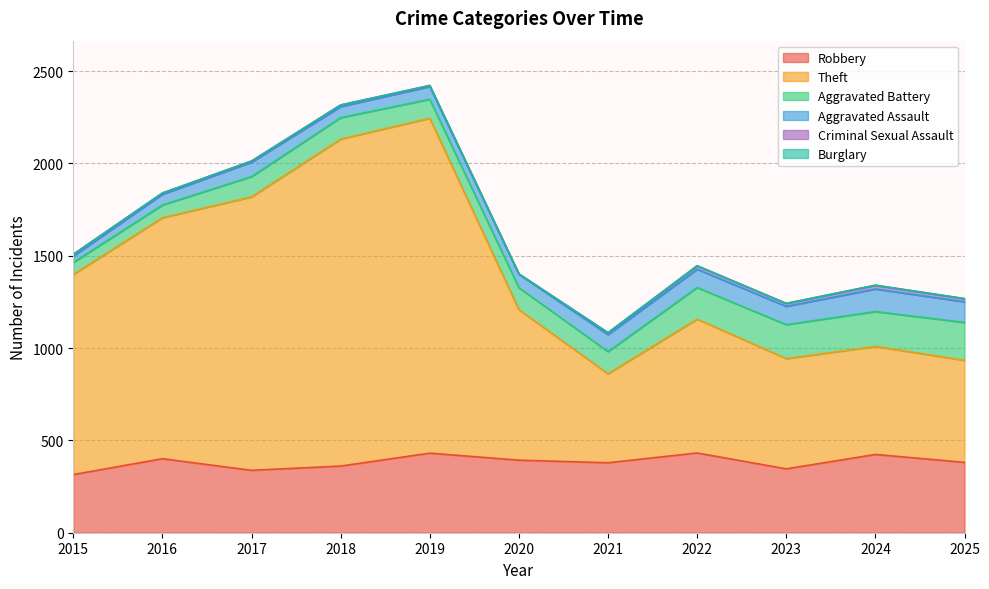

Which series changed the most between 2022 and 2023?

Theft